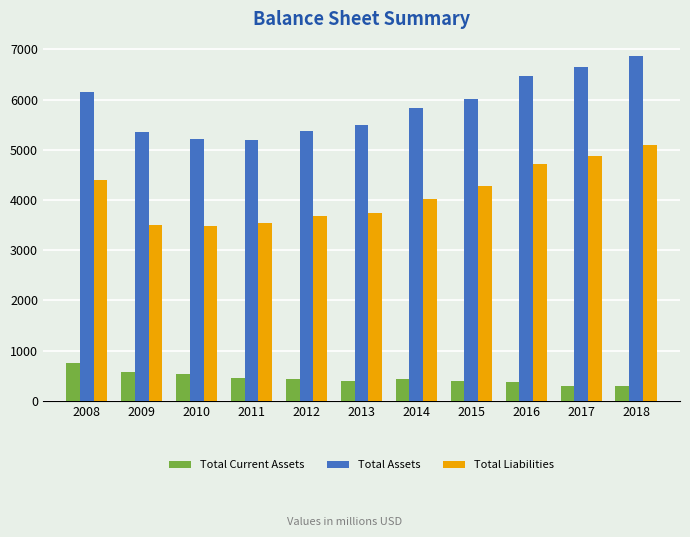

Is it true that Total Current Assets equals 578 at 2009?

True